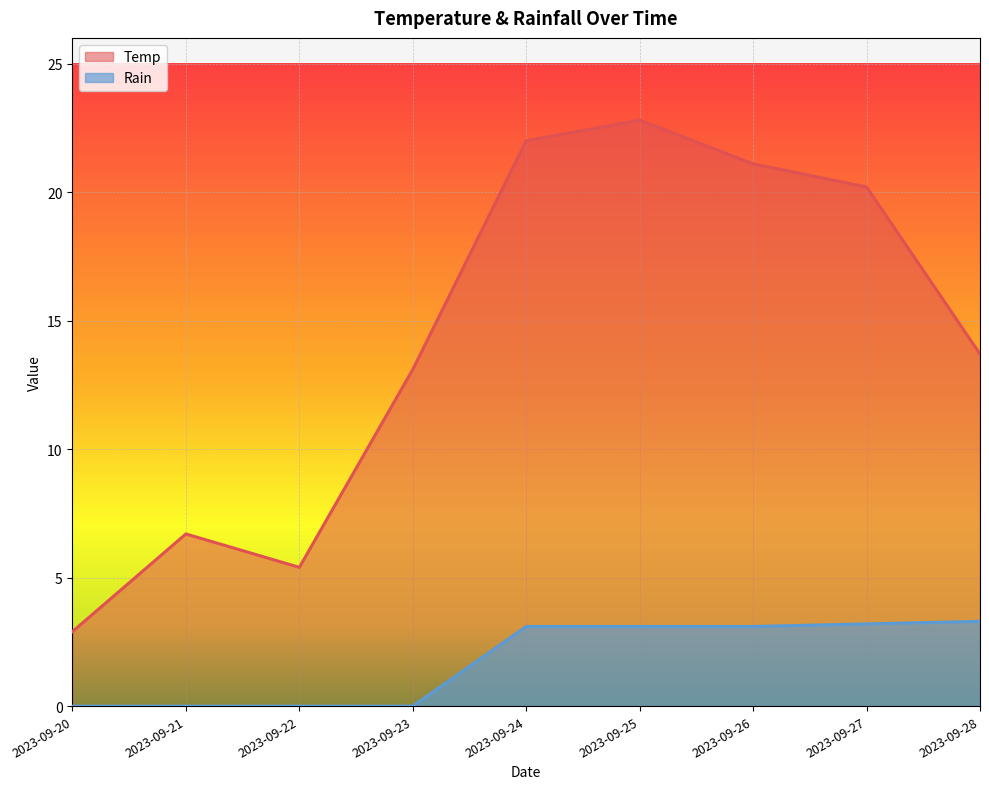

Rank the series at 2023-09-20 from highest to lowest value.

Temp, Rain